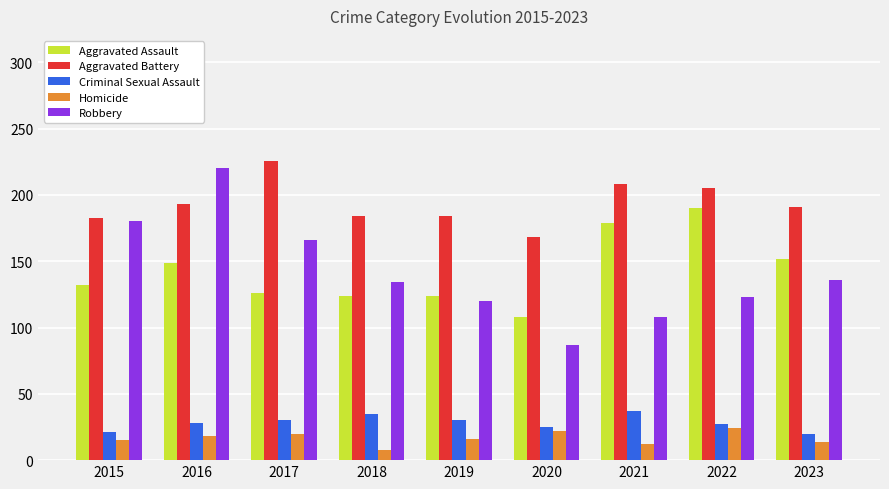

Which category has the lowest value in the Homicide series?

2018